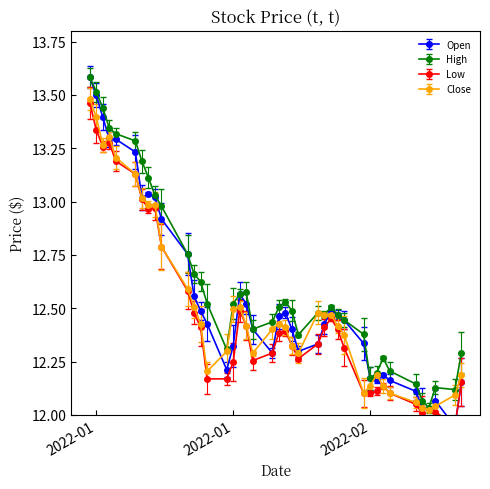

At how many categories does at least one series exceed 12?

40